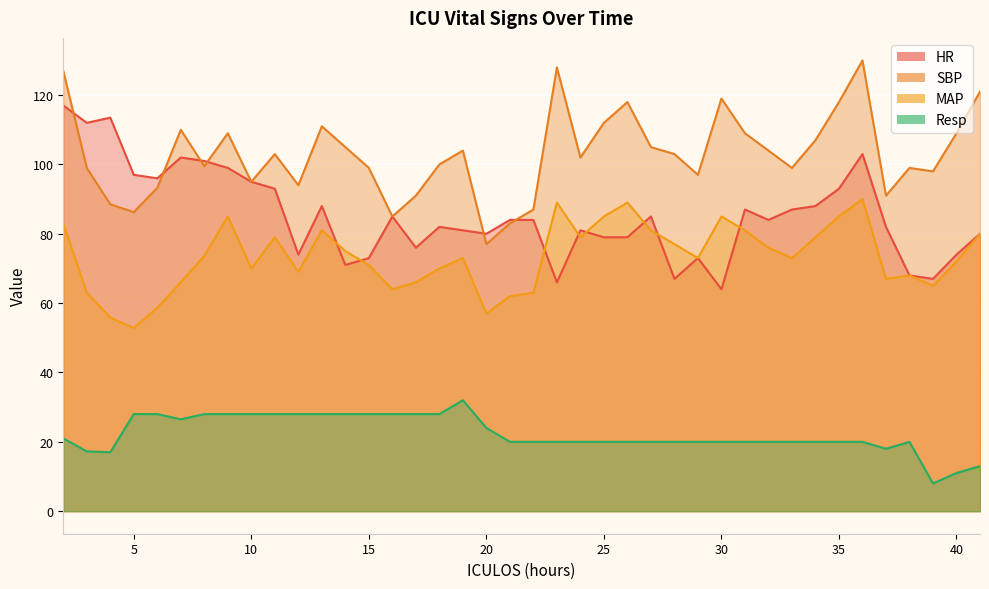

What are all the series names shown in the legend?

HR, SBP, MAP, Resp